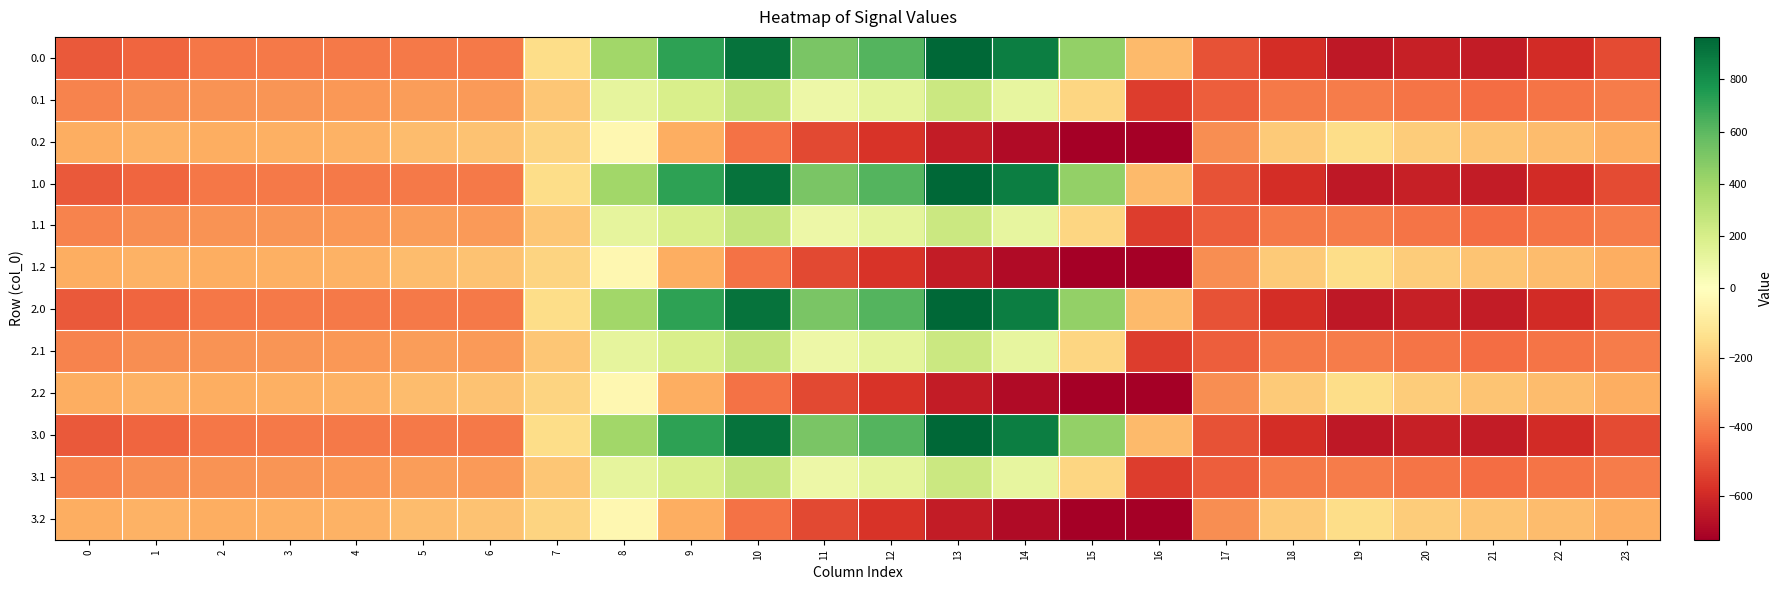

Reading left to right, extract all data points from this chart.

0.0: 0=-482.0	1=-449.5	2=-410.3	3=-404.4	4=-404.9	5=-403.8	6=-408.0	7=-150.1	8=395.3	9=716.9	10=916.2	11=516.0	12=619.4	13=962.7	14=870.3	15=443.0	16=-250.9	17=-494.8	18=-586.7	19=-649.2	20=-629.9	21=-638.4	22=-592.3	23=-511.3
0.1: 0=-384.6	1=-361.1	2=-347.9	3=-342.7	4=-339.6	5=-325.7	6=-332.2	7=-217.1	8=125.2	9=191.1	10=274.1	11=87.0	12=134.6	13=241.5	14=113.7	15=-173.1	16=-547.3	17=-466.6	18=-405.4	19=-400.2	20=-414.5	21=-432.4	22=-419.9	23=-399.4
0.2: 0=-287.1	1=-272.7	2=-285.5	3=-281.0	4=-274.4	5=-245.0	6=-228.8	7=-176.6	8=-35.3	9=-288.5	10=-423.5	11=-520.6	12=-571.2	13=-640.4	14=-687.4	15=-725.8	16=-726.6	17=-362.4	18=-210.0	19=-151.0	20=-199.2	21=-226.4	22=-247.4	23=-287.5
1.0: 0=-482.0	1=-449.5	2=-410.3	3=-404.4	4=-404.9	5=-403.8	6=-408.0	7=-150.1	8=395.3	9=716.9	10=916.2	11=516.0	12=619.4	13=962.7	14=870.3	15=443.0	16=-250.9	17=-494.8	18=-586.7	19=-649.2	20=-629.9	21=-638.4	22=-592.3	23=-511.3
1.1: 0=-384.6	1=-361.1	2=-347.9	3=-342.7	4=-339.6	5=-325.7	6=-332.2	7=-217.1	8=125.2	9=191.1	10=274.1	11=87.0	12=134.6	13=241.5	14=113.7	15=-173.1	16=-547.3	17=-466.6	18=-405.4	19=-400.2	20=-414.5	21=-432.4	22=-419.9	23=-399.4
1.2: 0=-287.1	1=-272.7	2=-285.5	3=-281.0	4=-274.4	5=-245.0	6=-228.8	7=-176.6	8=-35.3	9=-288.5	10=-423.5	11=-520.6	12=-571.2	13=-640.4	14=-687.4	15=-725.8	16=-726.6	17=-362.4	18=-210.0	19=-151.0	20=-199.2	21=-226.4	22=-247.4	23=-287.5
2.0: 0=-482.0	1=-449.5	2=-410.3	3=-404.4	4=-404.9	5=-403.8	6=-408.0	7=-150.1	8=395.3	9=716.9	10=916.2	11=516.0	12=619.4	13=962.7	14=870.3	15=443.0	16=-250.9	17=-494.8	18=-586.7	19=-649.2	20=-629.9	21=-638.4	22=-592.3	23=-511.3
2.1: 0=-384.6	1=-361.1	2=-347.9	3=-342.7	4=-339.6	5=-325.7	6=-332.2	7=-217.1	8=125.2	9=191.1	10=274.1	11=87.0	12=134.6	13=241.5	14=113.7	15=-173.1	16=-547.3	17=-466.6	18=-405.4	19=-400.2	20=-414.5	21=-432.4	22=-419.9	23=-399.4
2.2: 0=-287.1	1=-272.7	2=-285.5	3=-281.0	4=-274.4	5=-245.0	6=-228.8	7=-176.6	8=-35.3	9=-288.5	10=-423.5	11=-520.6	12=-571.2	13=-640.4	14=-687.4	15=-725.8	16=-726.6	17=-362.4	18=-210.0	19=-151.0	20=-199.2	21=-226.4	22=-247.4	23=-287.5
3.0: 0=-482.0	1=-449.5	2=-410.3	3=-404.4	4=-404.9	5=-403.8	6=-408.0	7=-150.1	8=395.3	9=716.9	10=916.2	11=516.0	12=619.4	13=962.7	14=870.3	15=443.0	16=-250.9	17=-494.8	18=-586.7	19=-649.2	20=-629.9	21=-638.4	22=-592.3	23=-511.3
3.1: 0=-384.6	1=-361.1	2=-347.9	3=-342.7	4=-339.6	5=-325.7	6=-332.2	7=-217.1	8=125.2	9=191.1	10=274.1	11=87.0	12=134.6	13=241.5	14=113.7	15=-173.1	16=-547.3	17=-466.6	18=-405.4	19=-400.2	20=-414.5	21=-432.4	22=-419.9	23=-399.4
3.2: 0=-287.1	1=-272.7	2=-285.5	3=-281.0	4=-274.4	5=-245.0	6=-228.8	7=-176.6	8=-35.3	9=-288.5	10=-423.5	11=-520.6	12=-571.2	13=-640.4	14=-687.4	15=-725.8	16=-726.6	17=-362.4	18=-210.0	19=-151.0	20=-199.2	21=-226.4	22=-247.4	23=-287.5